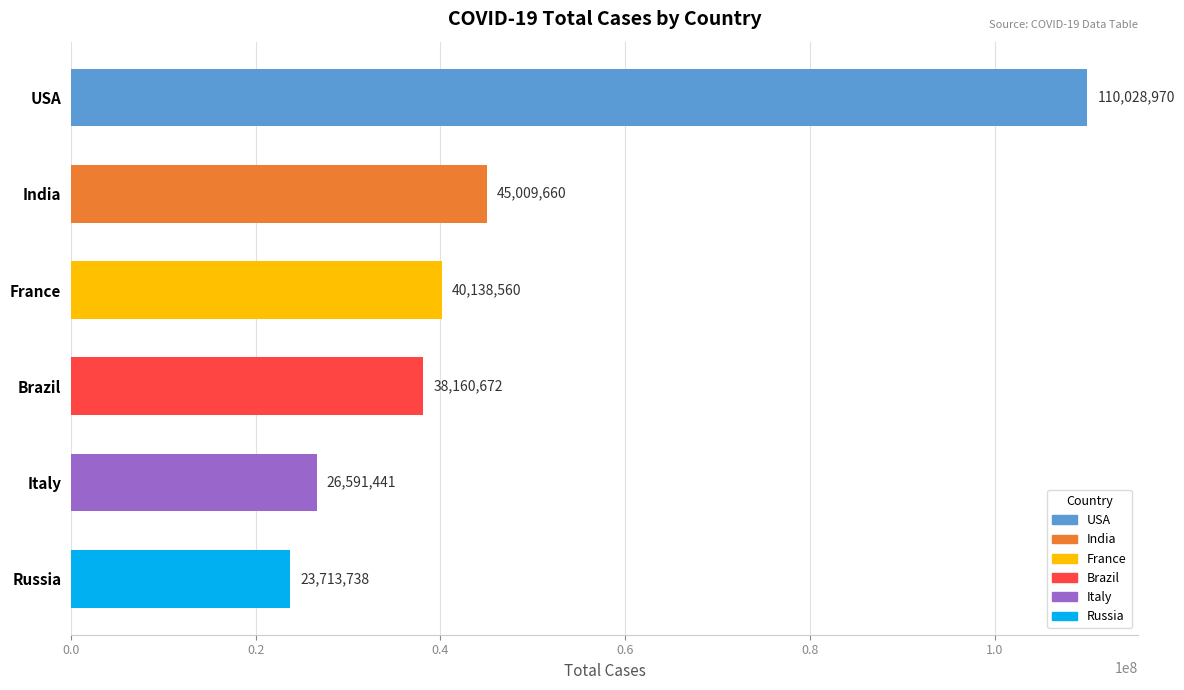

How many bars are there in total?

6